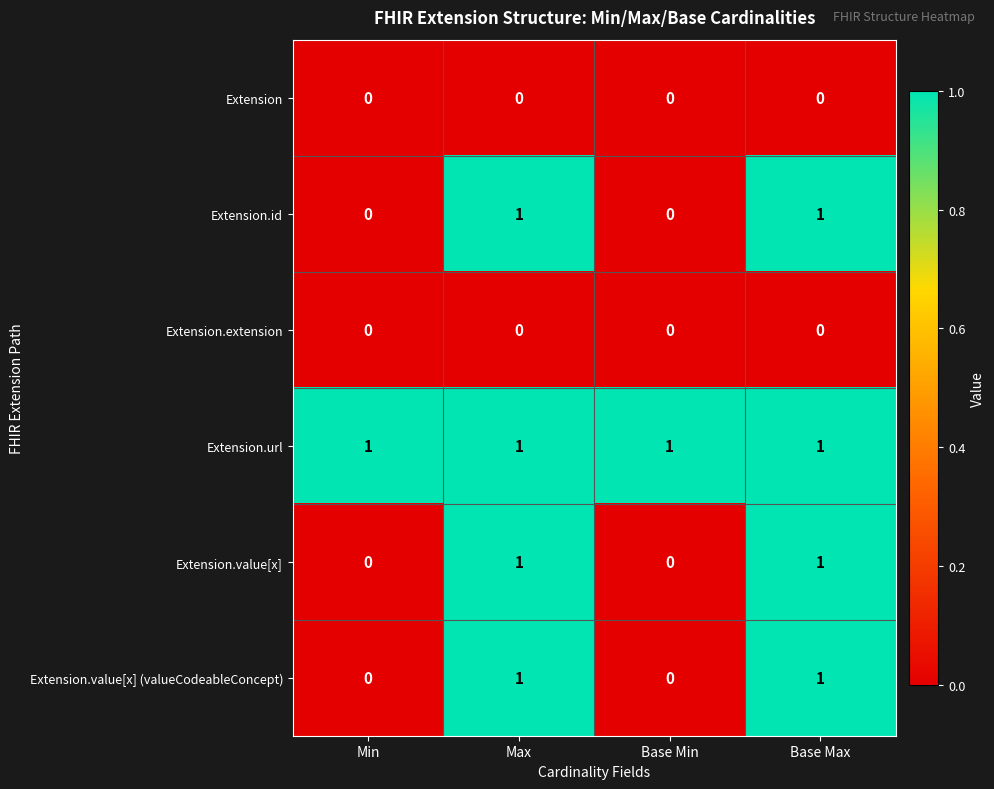

How many Extension.id values are between 0 and 1?

4